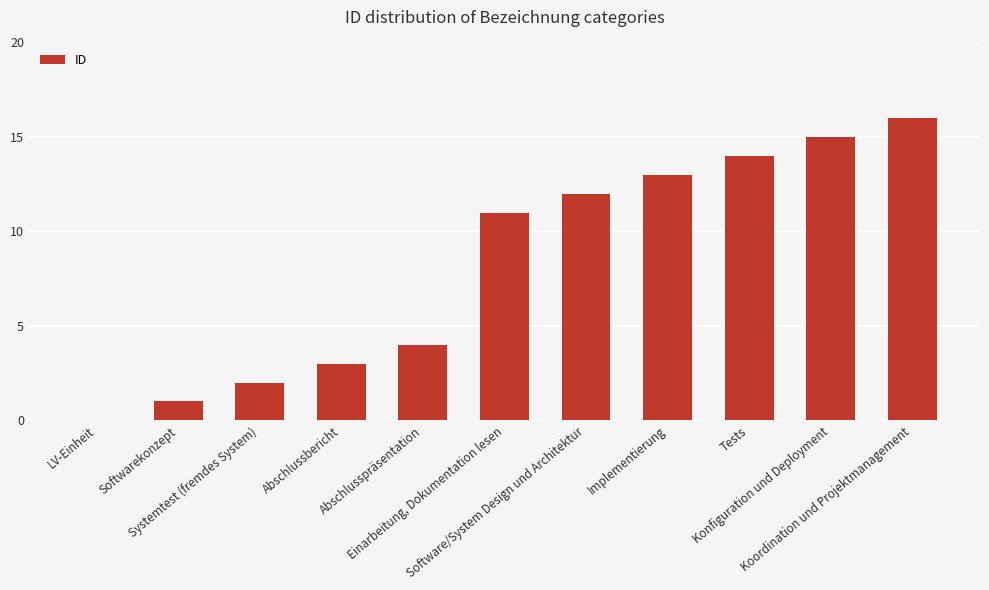

The value at Systemtest (fremdes System) is 2. True or false?

True